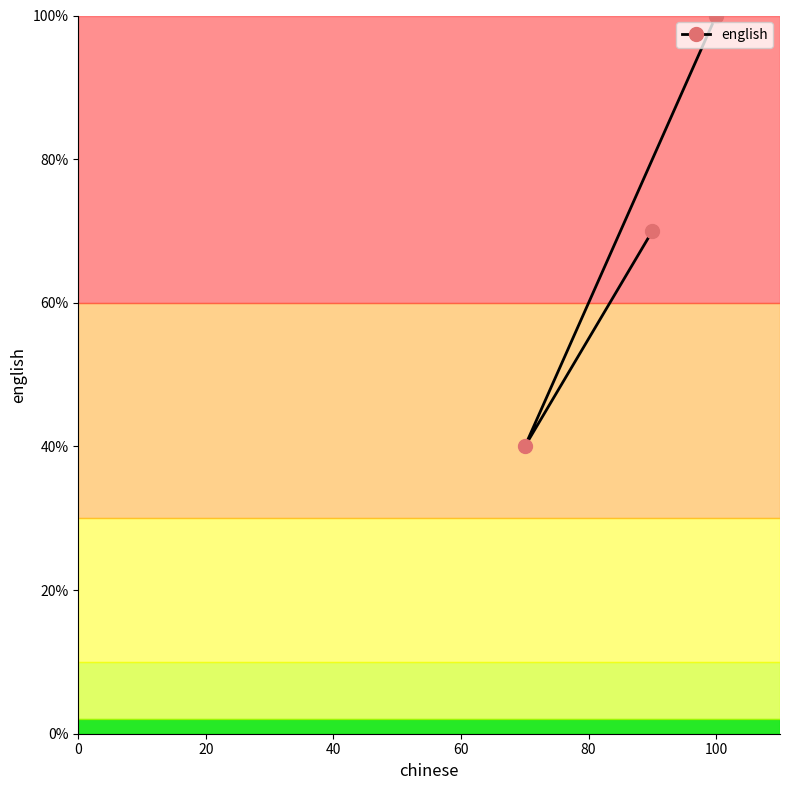

What is the minimum value shown in the chart?

40